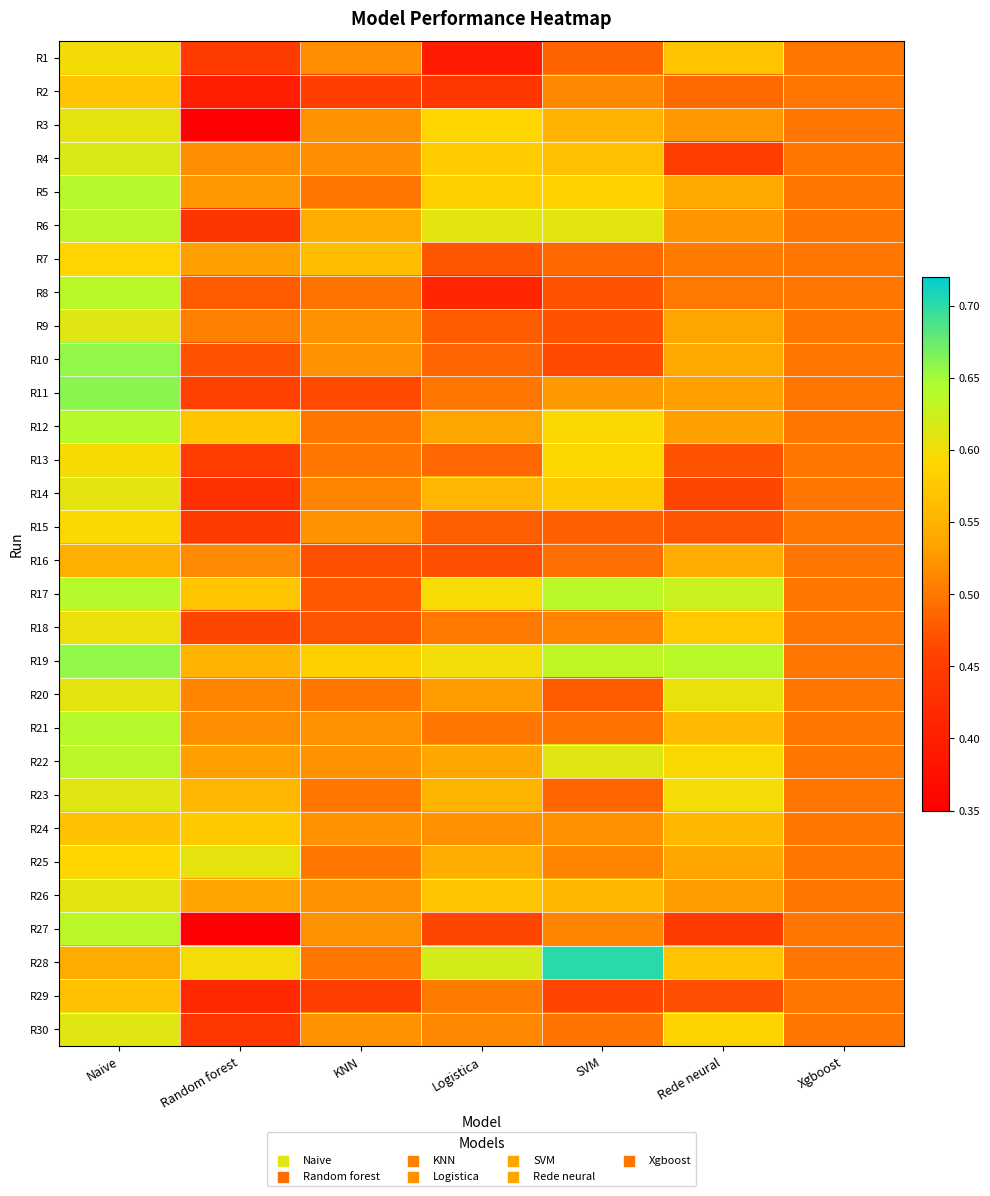

At Rede neural, list the series in order from largest to smallest.

R19, R17, R20, R23, R22, R30, R18, R1, R28, R21, R24, R16, R5, R10, R25, R9, R11, R12, R26, R3, R6, R7, R8, R2, R15, R13, R29, R14, R4, R27